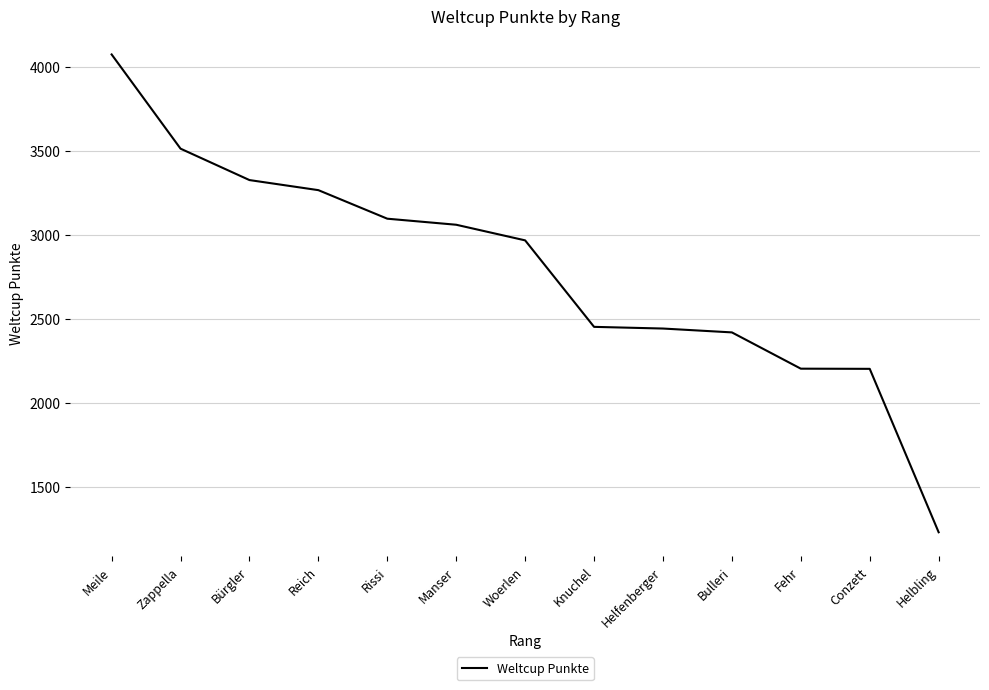

What is the difference between the maximum and second lowest values?

1872